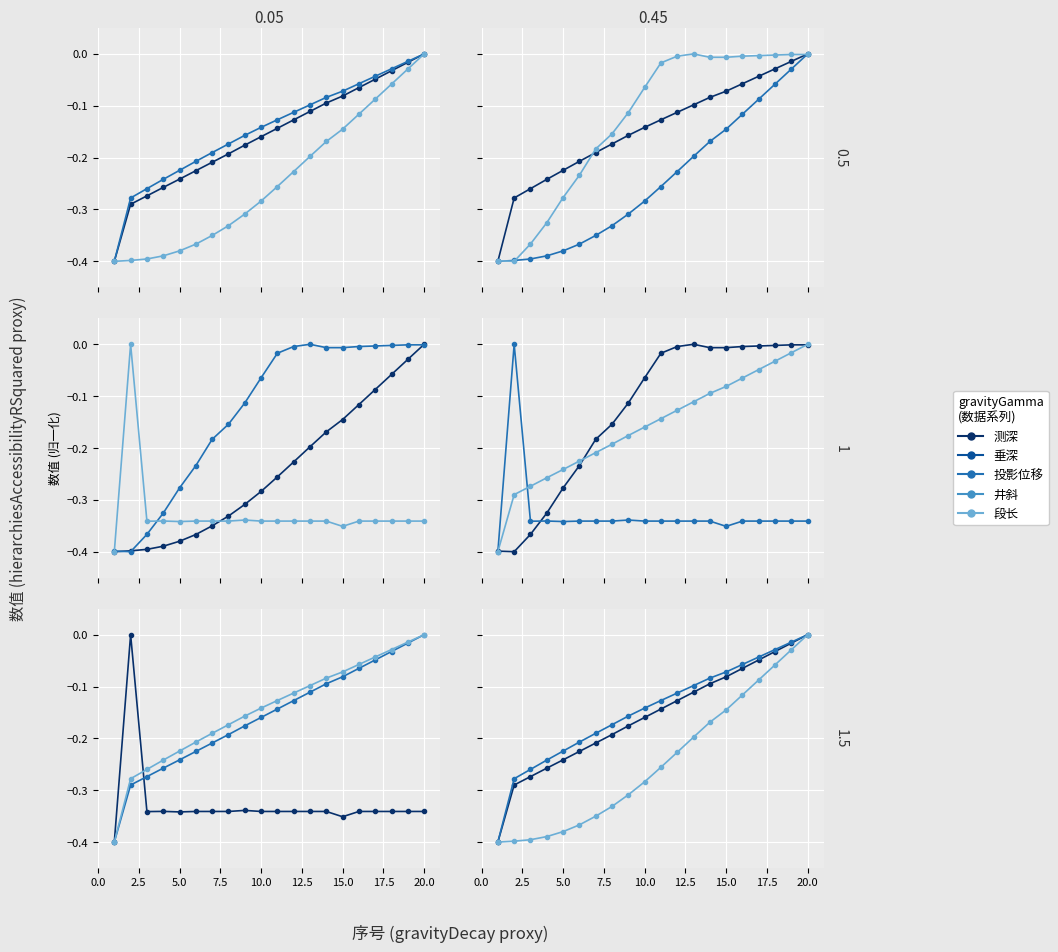

Which series has the largest range (max minus min)?

测深